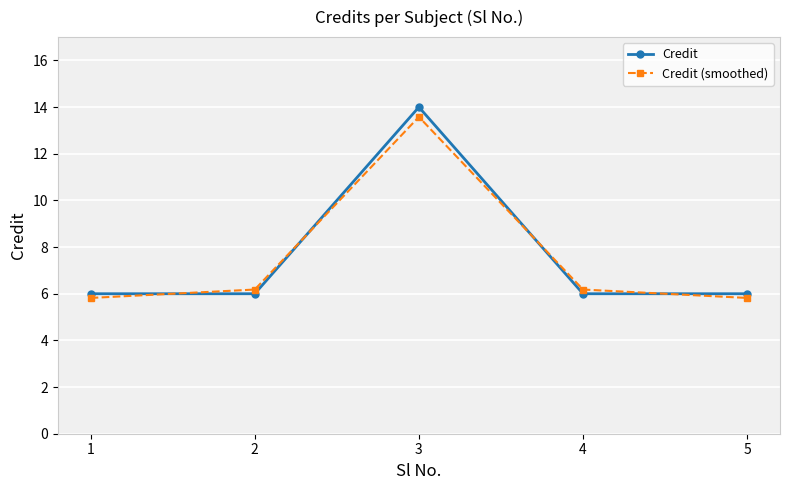

Where does the Credit (smoothed) series first go above 6?

2